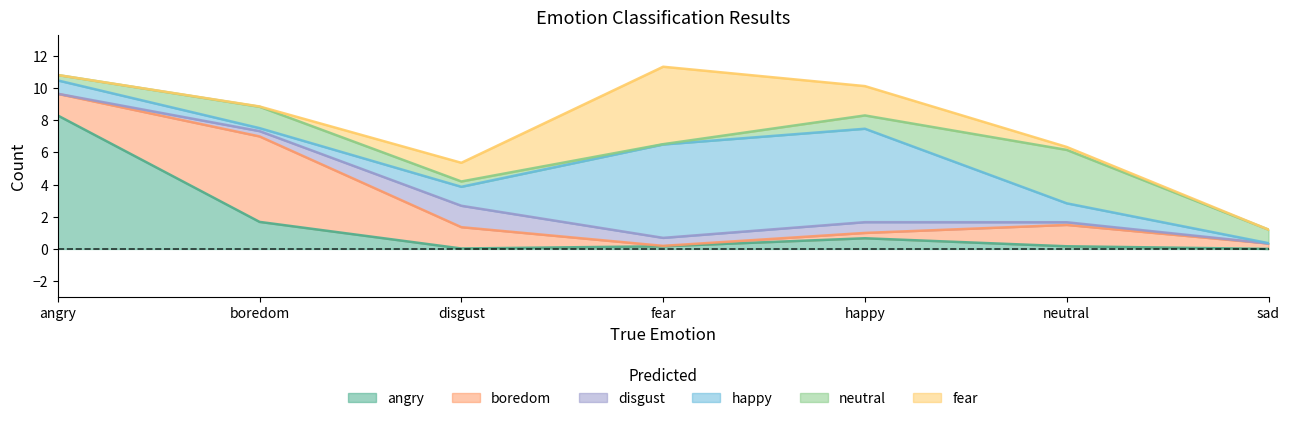

True or false: neutral and fear cross at least once.

True